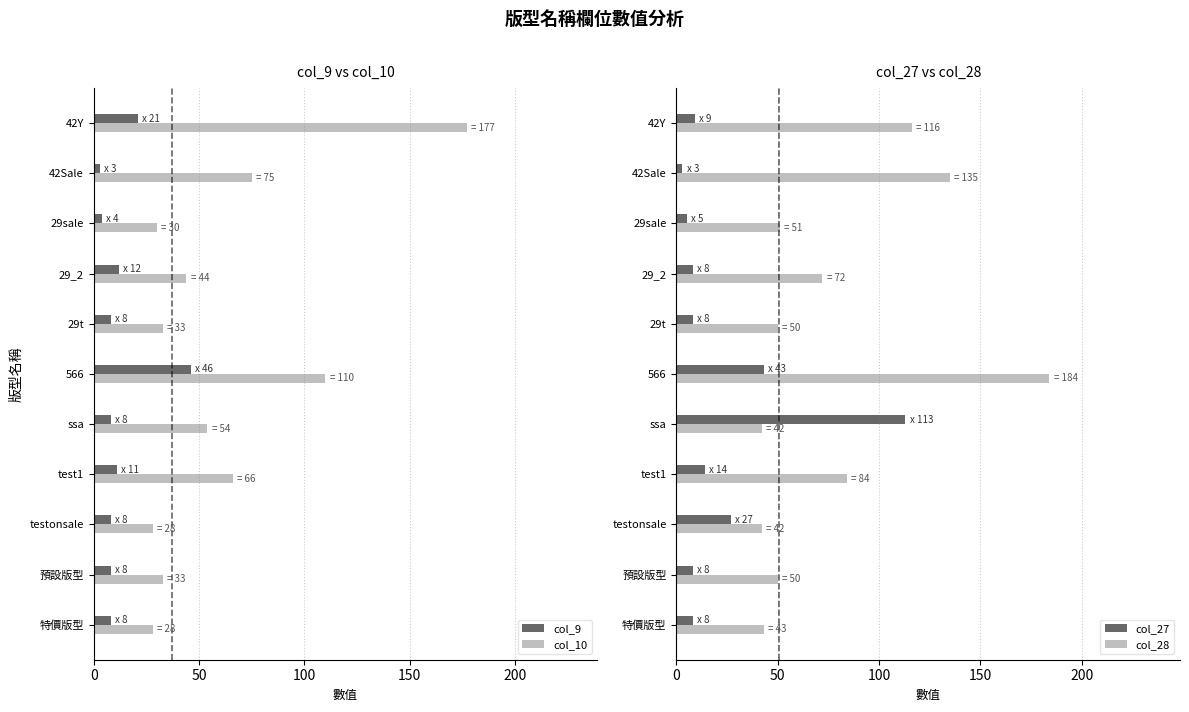

What is the value of the col_27 bar at the 9th from the left?

5